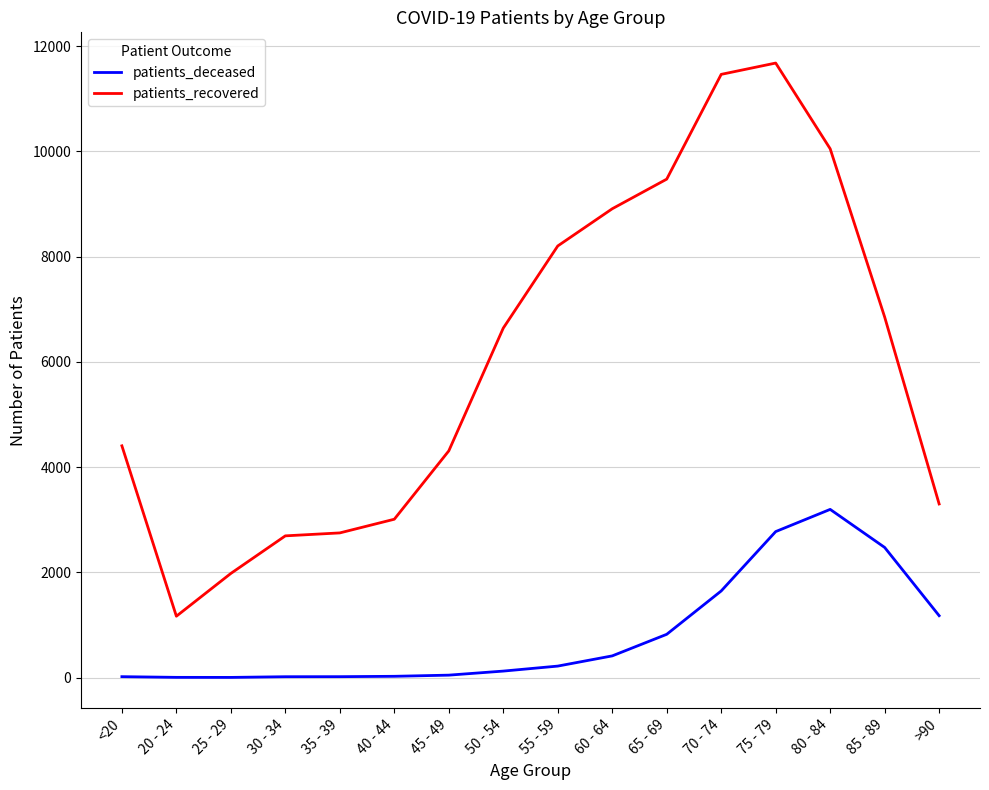

True or false: patients_deceased has more than 0 points higher than both neighbors.

True